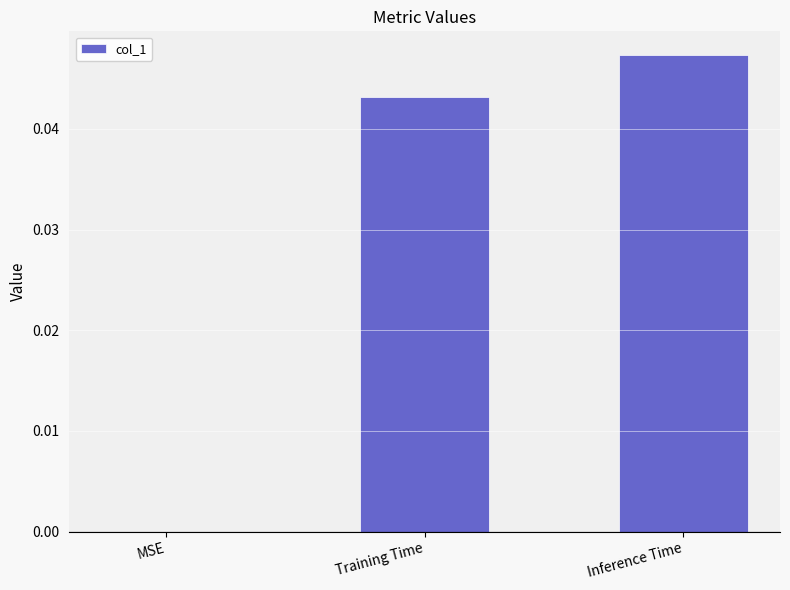

How many positive values are there?

2